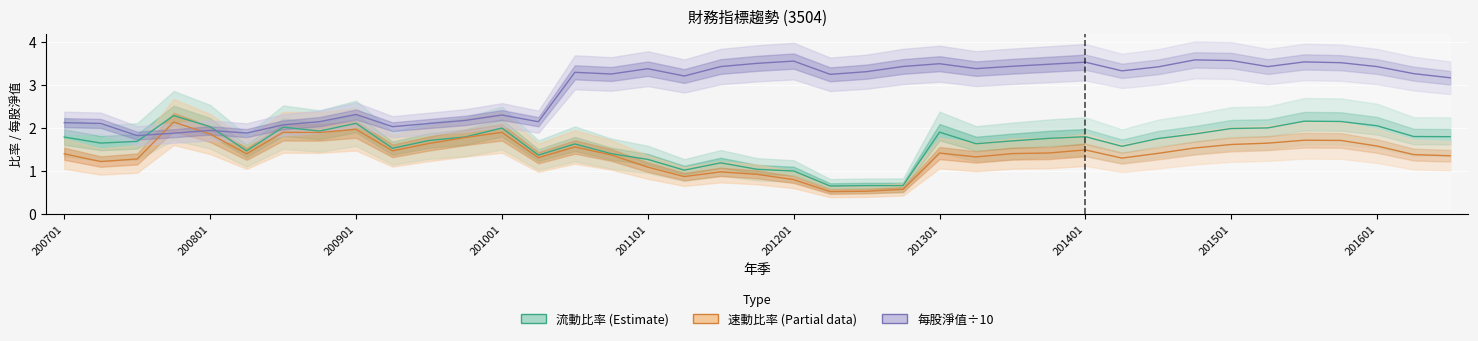

True or false: 流動比率 (Estimate) has more than 0 interior local peaks.

True